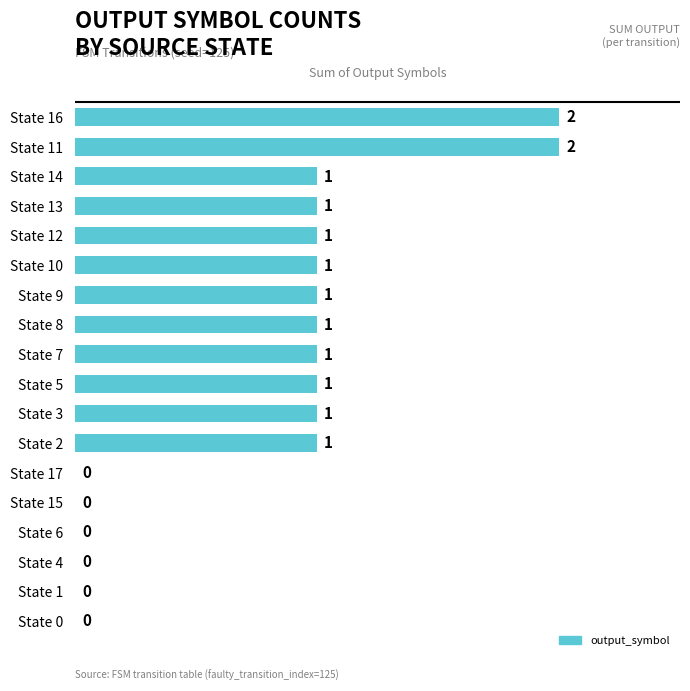

Are the bars grouped side by side (vs. stacked)?

No